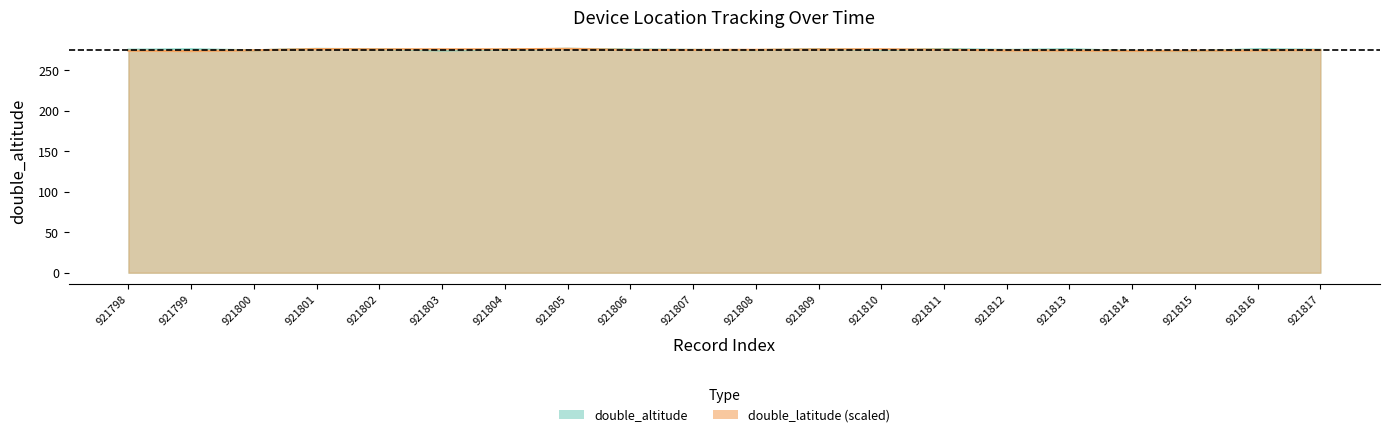

Which category has the highest value across all series?

921805